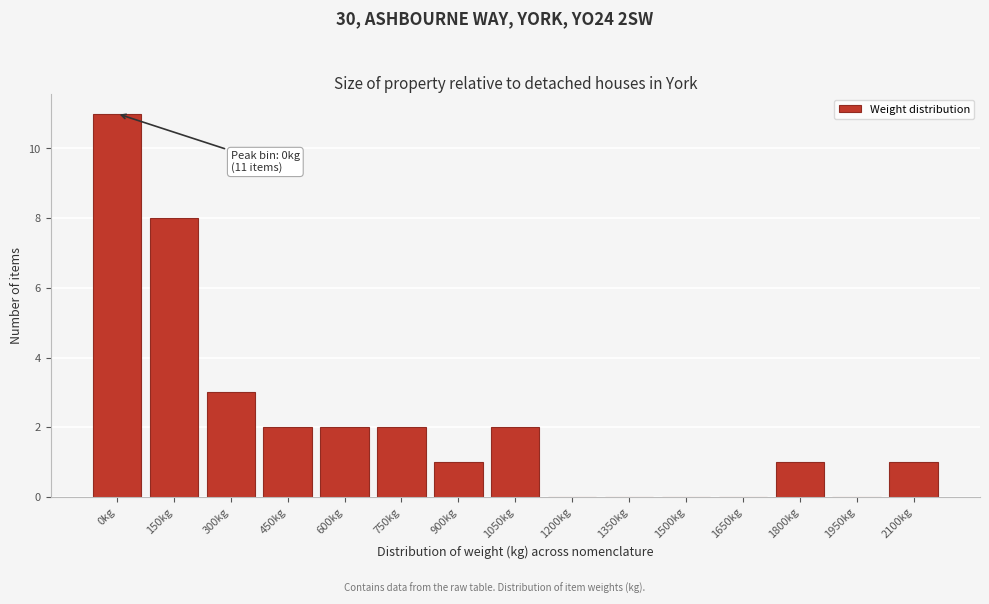

Reading left to right, what are all the values shown in this chart?

0kg=11	150kg=8	300kg=3	450kg=2	600kg=2	750kg=2	900kg=1	1050kg=2	1200kg=0	1350kg=0	1500kg=0	1650kg=0	1800kg=1	1950kg=0	2100kg=1